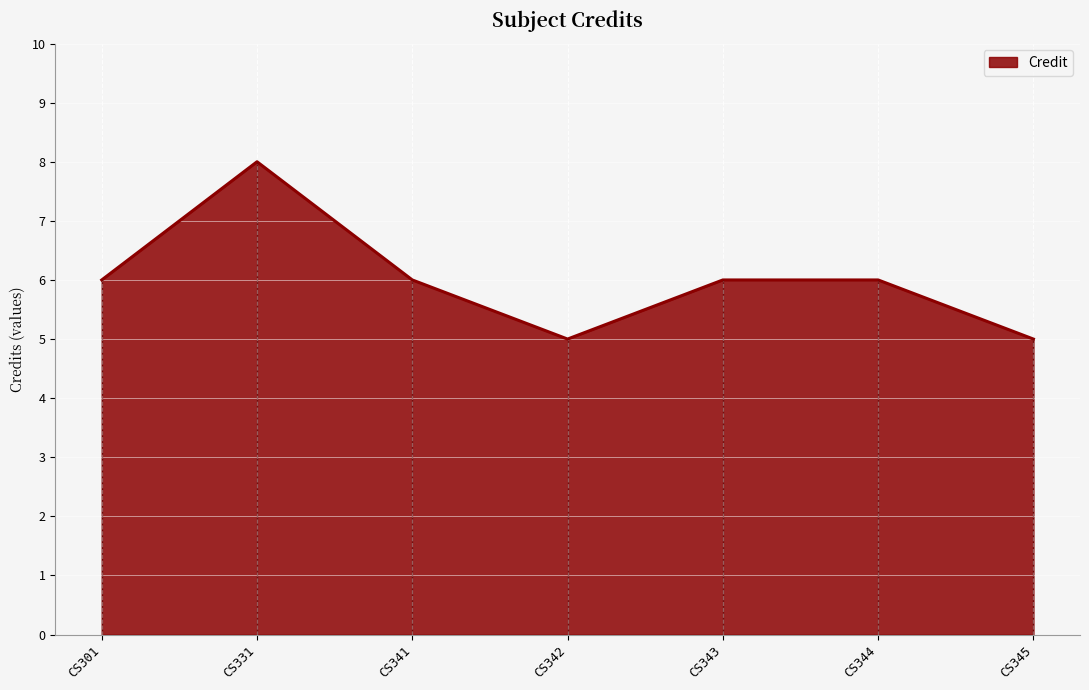

How many lines are shown in the chart?

1